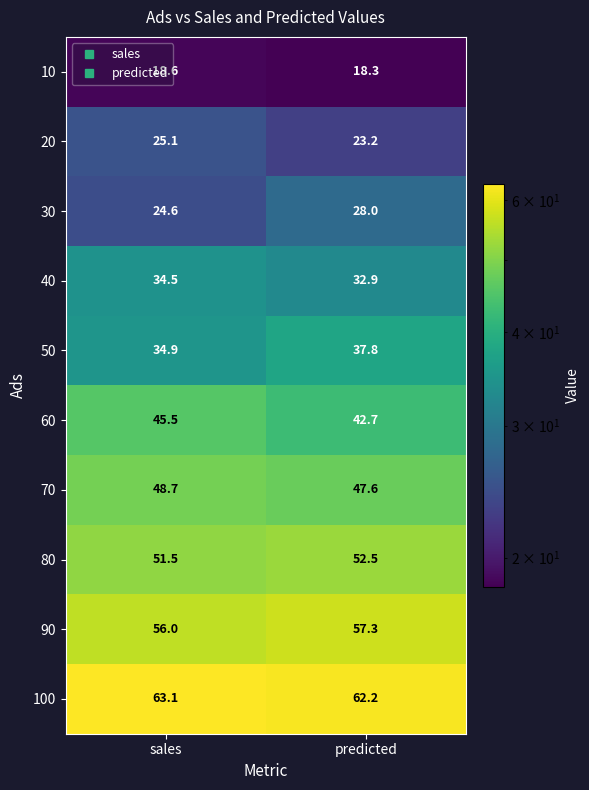

Is the value of 80 at predicted greater than the value of 60 at sales?

Yes